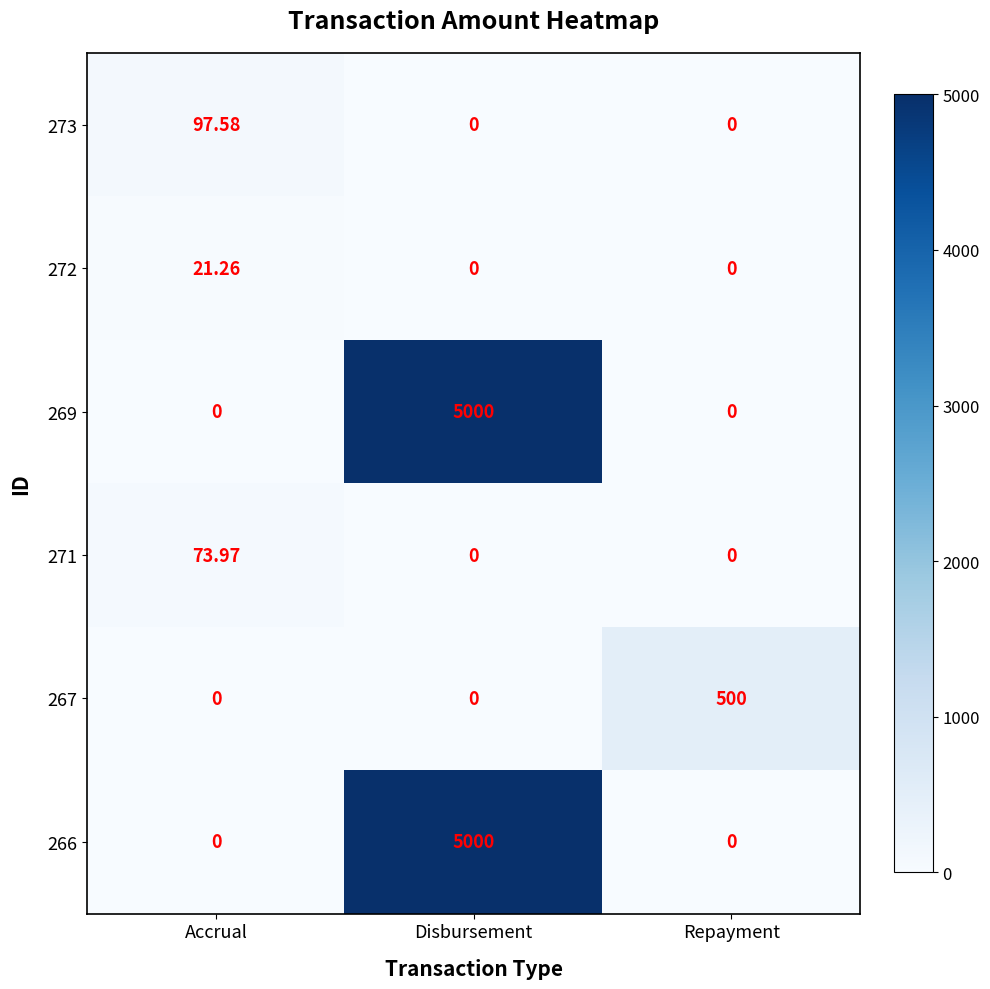

Which series has the largest range (max minus min)?

269